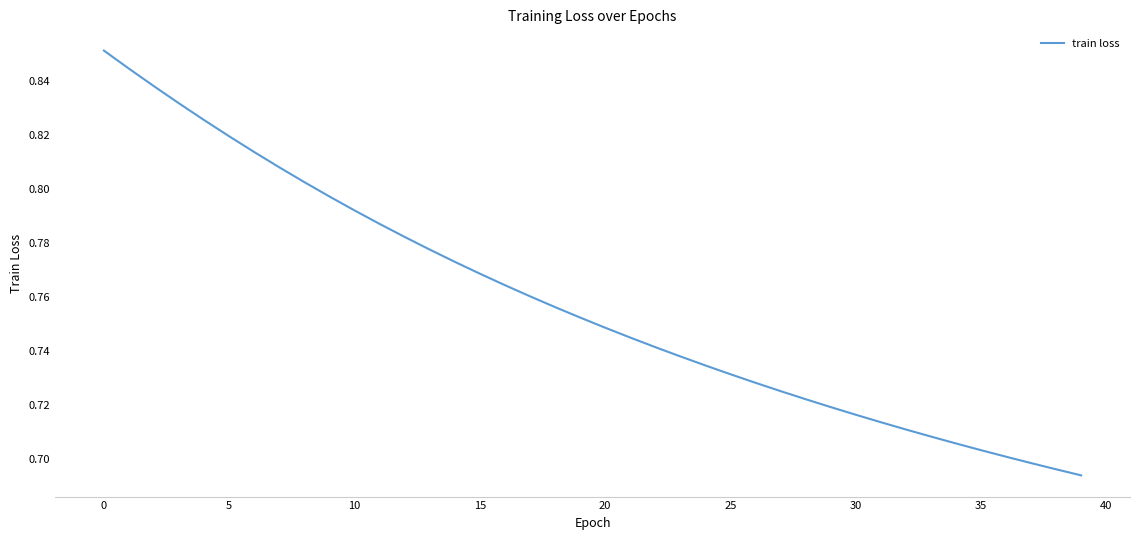

What is the average value?

0.8